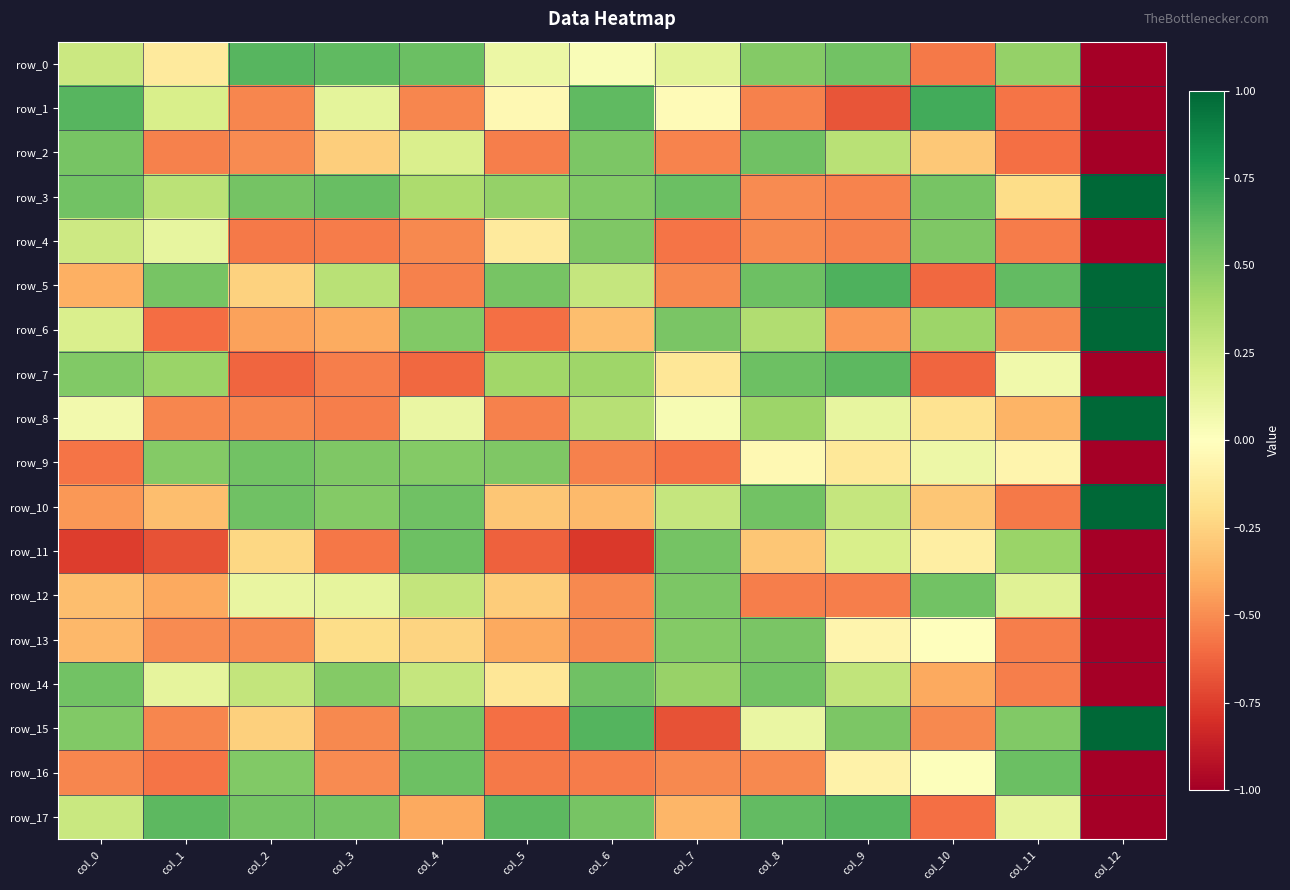

Reading left to right, list all the values displayed in this chart.

row_0: 0.3	-0.1	0.6	0.6	0.6	0.1	0.0	0.1	0.5	0.6	-0.6	0.5	-1.0
row_1: 0.6	0.2	-0.5	0.1	-0.5	-0.0	0.6	-0.0	-0.5	-0.7	0.7	-0.6	-1.0
row_2: 0.5	-0.5	-0.5	-0.3	0.2	-0.5	0.5	-0.5	0.6	0.3	-0.3	-0.6	-1.0
row_3: 0.6	0.3	0.5	0.6	0.4	0.5	0.5	0.6	-0.5	-0.5	0.5	-0.2	1.0
row_4: 0.2	0.1	-0.6	-0.6	-0.5	-0.1	0.5	-0.6	-0.5	-0.5	0.5	-0.6	-1.0
row_5: -0.4	0.5	-0.3	0.3	-0.5	0.5	0.3	-0.5	0.6	0.7	-0.6	0.6	1.0
row_6: 0.2	-0.6	-0.4	-0.4	0.5	-0.6	-0.3	0.5	0.4	-0.5	0.4	-0.5	1.0
row_7: 0.5	0.4	-0.6	-0.5	-0.6	0.4	0.4	-0.1	0.6	0.6	-0.6	0.1	-1.0
row_8: 0.1	-0.5	-0.5	-0.5	0.1	-0.5	0.3	0.0	0.4	0.1	-0.2	-0.4	1.0
row_9: -0.6	0.5	0.6	0.5	0.5	0.5	-0.5	-0.6	-0.0	-0.1	0.1	-0.1	-1.0
row_10: -0.5	-0.3	0.6	0.5	0.6	-0.3	-0.4	0.3	0.6	0.3	-0.3	-0.6	1.0
row_11: -0.8	-0.7	-0.2	-0.6	0.6	-0.6	-0.8	0.6	-0.3	0.2	-0.1	0.4	-1.0
row_12: -0.3	-0.4	0.1	0.1	0.3	-0.3	-0.5	0.5	-0.5	-0.5	0.6	0.2	-1.0
row_13: -0.4	-0.5	-0.5	-0.2	-0.2	-0.4	-0.5	0.5	0.5	-0.1	-0.0	-0.5	-1.0
row_14: 0.6	0.1	0.3	0.5	0.3	-0.1	0.6	0.4	0.6	0.3	-0.4	-0.5	-1.0
row_15: 0.5	-0.5	-0.3	-0.5	0.5	-0.6	0.6	-0.7	0.1	0.5	-0.5	0.5	1.0
row_16: -0.5	-0.6	0.5	-0.5	0.6	-0.6	-0.6	-0.5	-0.5	-0.1	0.0	0.6	-1.0
row_17: 0.3	0.6	0.6	0.6	-0.4	0.6	0.5	-0.4	0.6	0.6	-0.6	0.1	-1.0